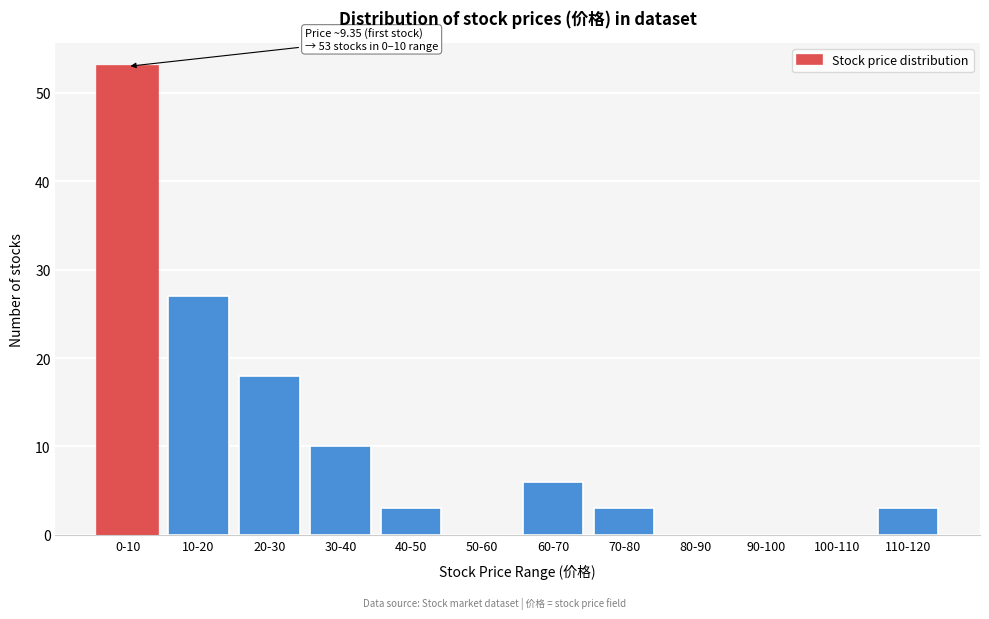

Reading left to right, transcribe all the data shown in this chart.

0-10=53	10-20=27	20-30=18	30-40=10	40-50=3	50-60=0	60-70=6	70-80=3	80-90=0	90-100=0	100-110=0	110-120=3